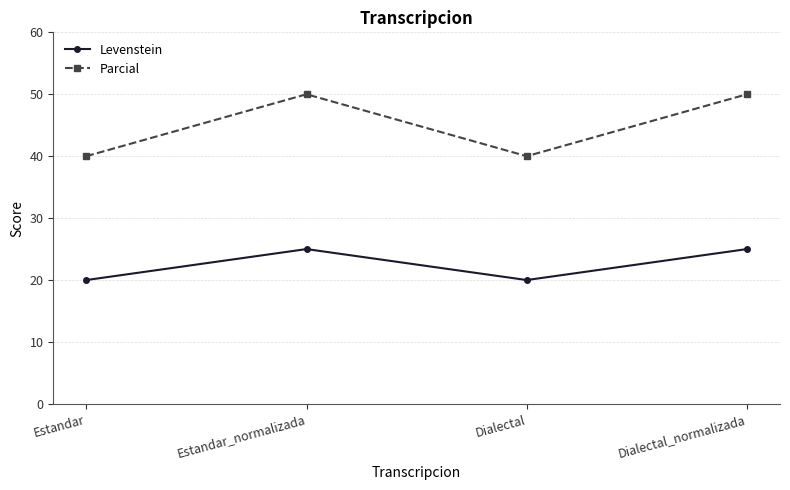

What is the sum of all Levenstein values?

90.0